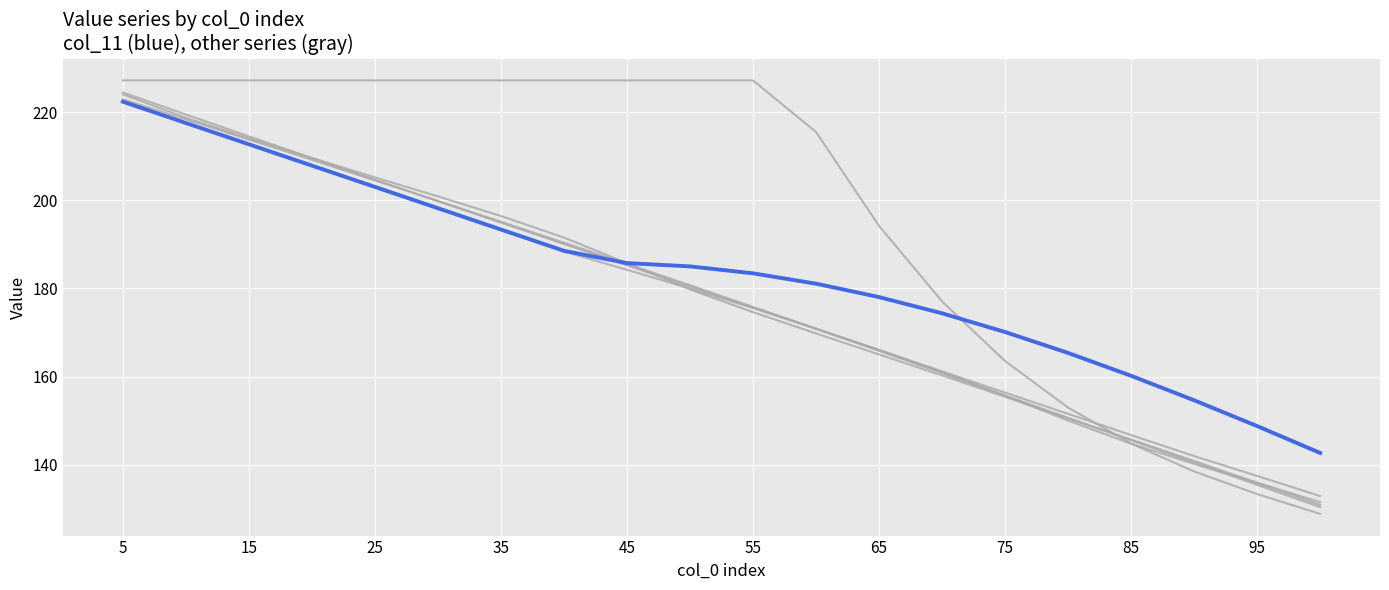

How many categories are shown in the chart?

20